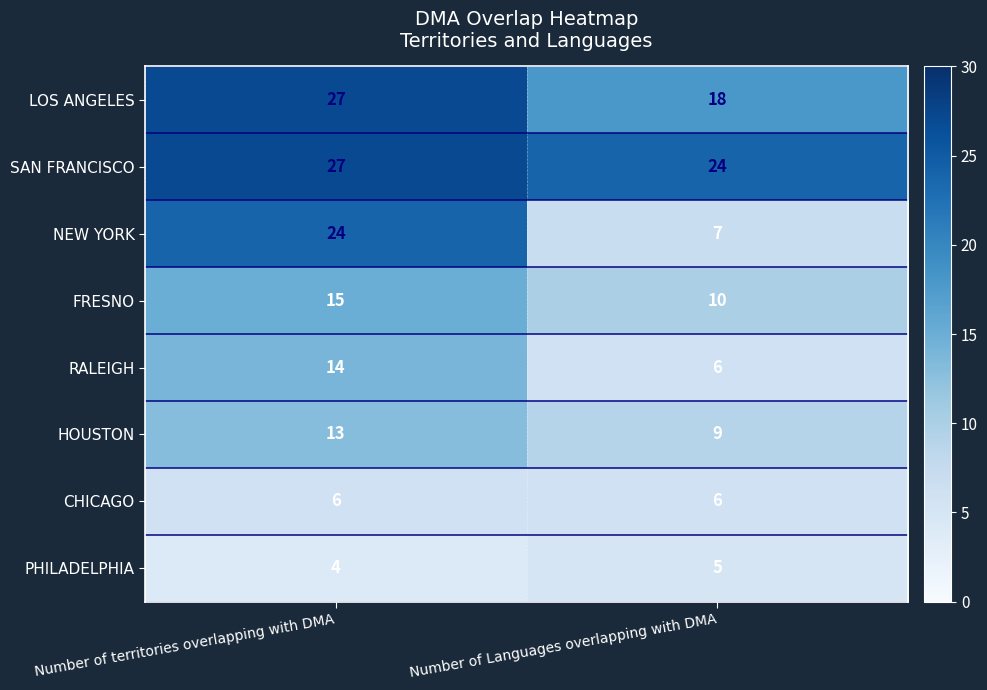

True or false: LOS ANGELES has a value of 18 at Number of Languages overlapping with DMA.

True